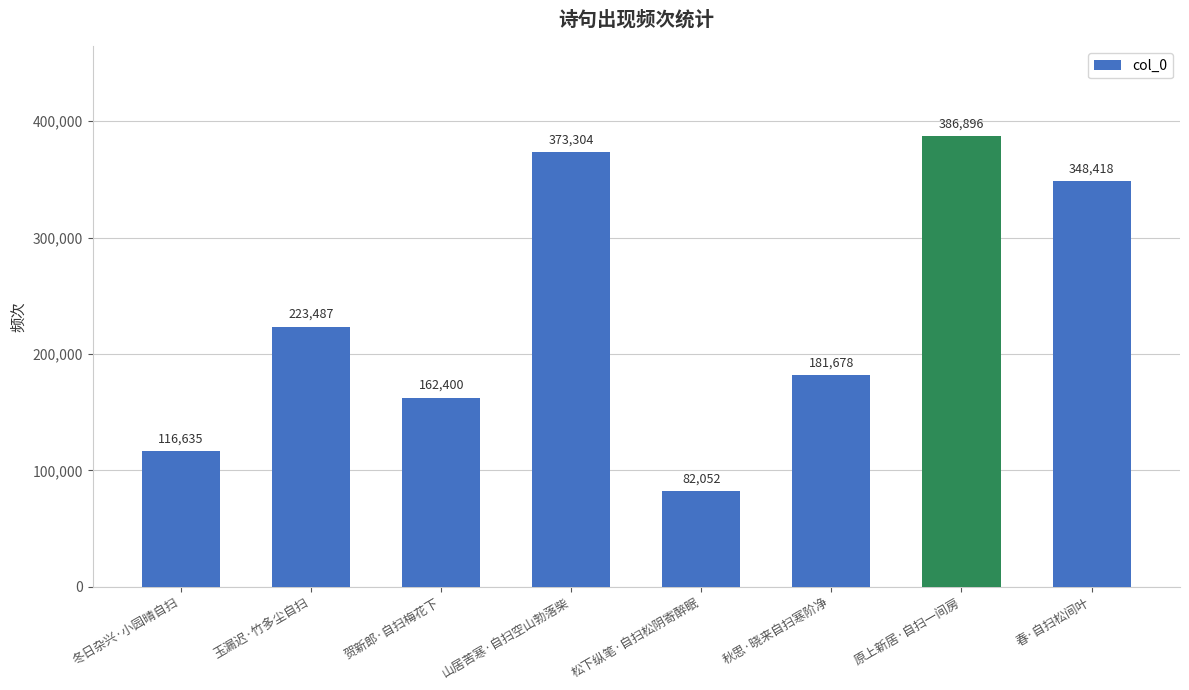

What is the value of the 2nd bar from the left?

223487